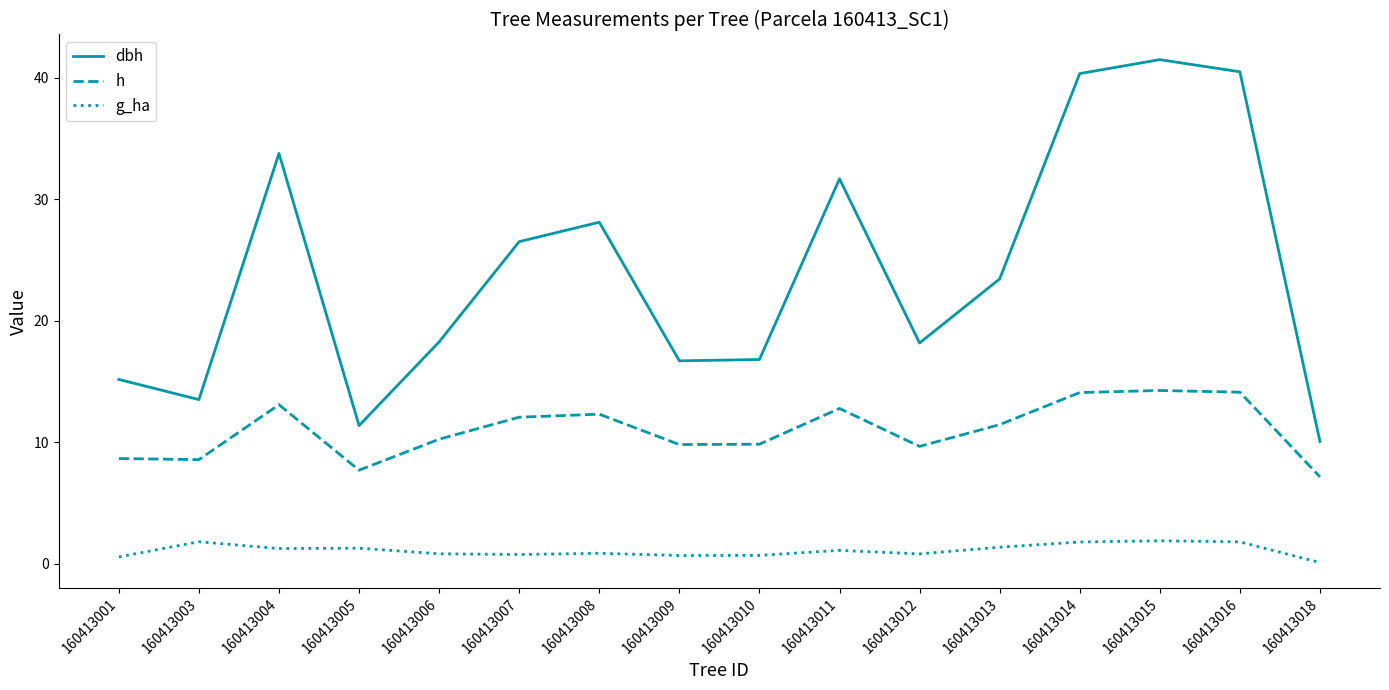

Which series has the largest total across all categories?

dbh